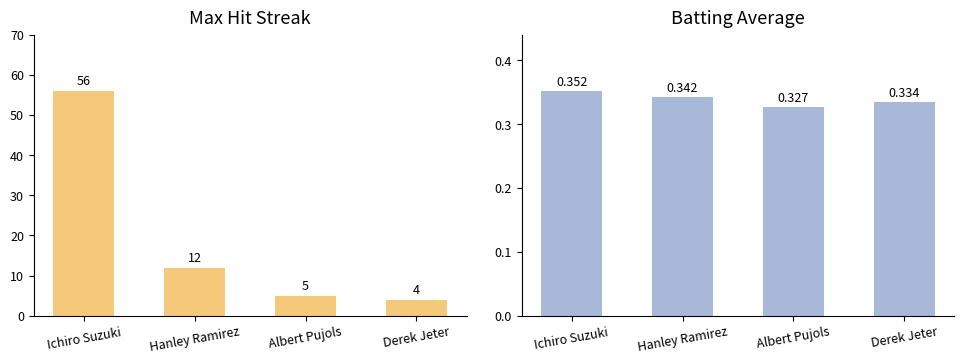

What is the value of the Batting Average1 bar at the 2nd from the left?

0.3